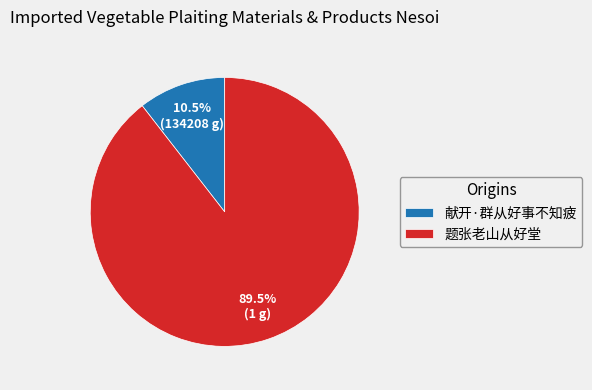

Is it true that 献开·群从好事不知疲 is 1% of the pie?

False